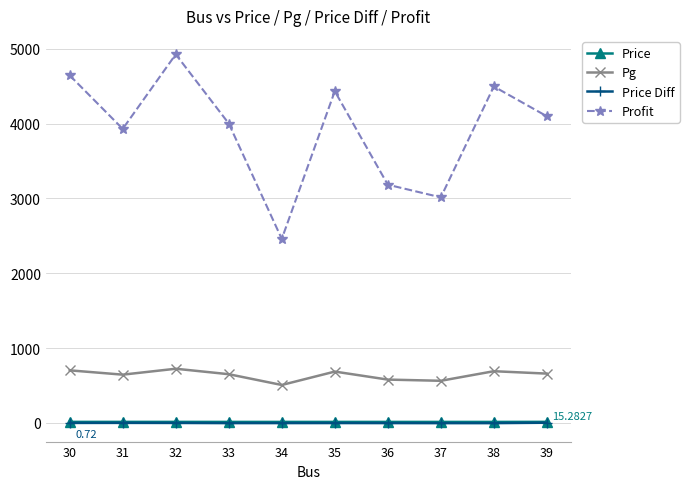

The value of Profit at 37 is 4680.9. True or false?

False